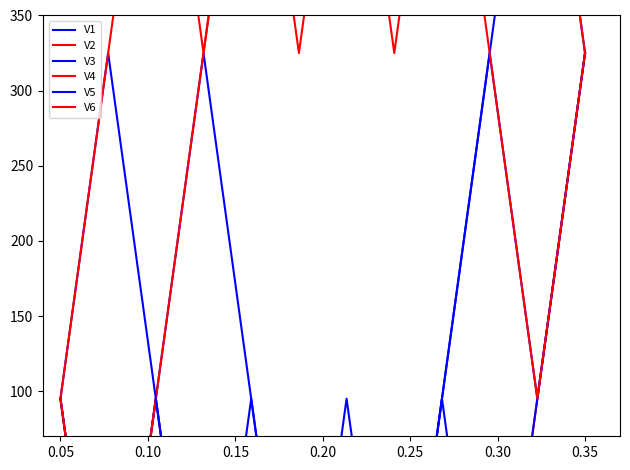

At which label does V5 first exceed 95?

0.05